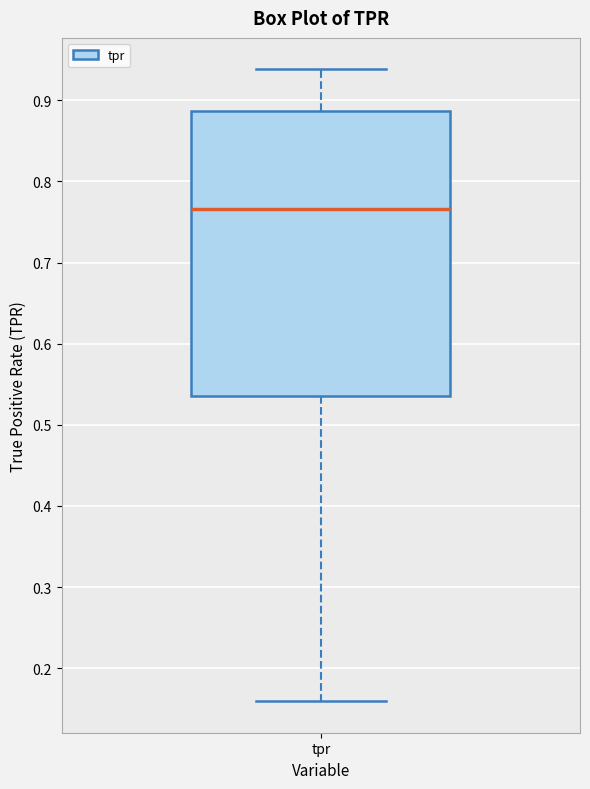

Transcribe this box plot: give where the median line is, the range the box spans, and where the two whiskers end, as read against the y-axis. The values are not printed on the chart, so give them approximately, as read against the axis.

median 0.77, box 0.54 to 0.89, whiskers 0.16 to 0.94